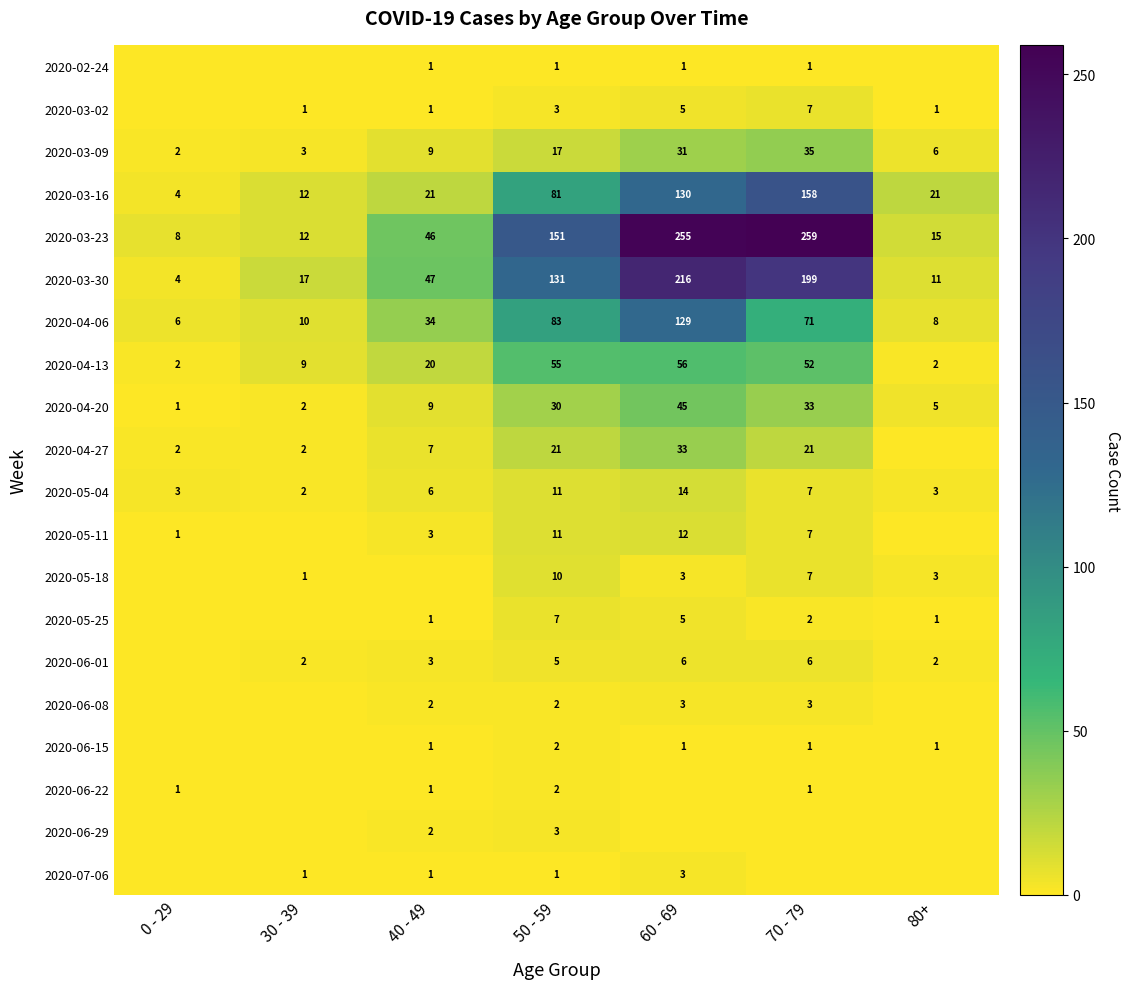

Which category has the highest value across all series?

70 - 79